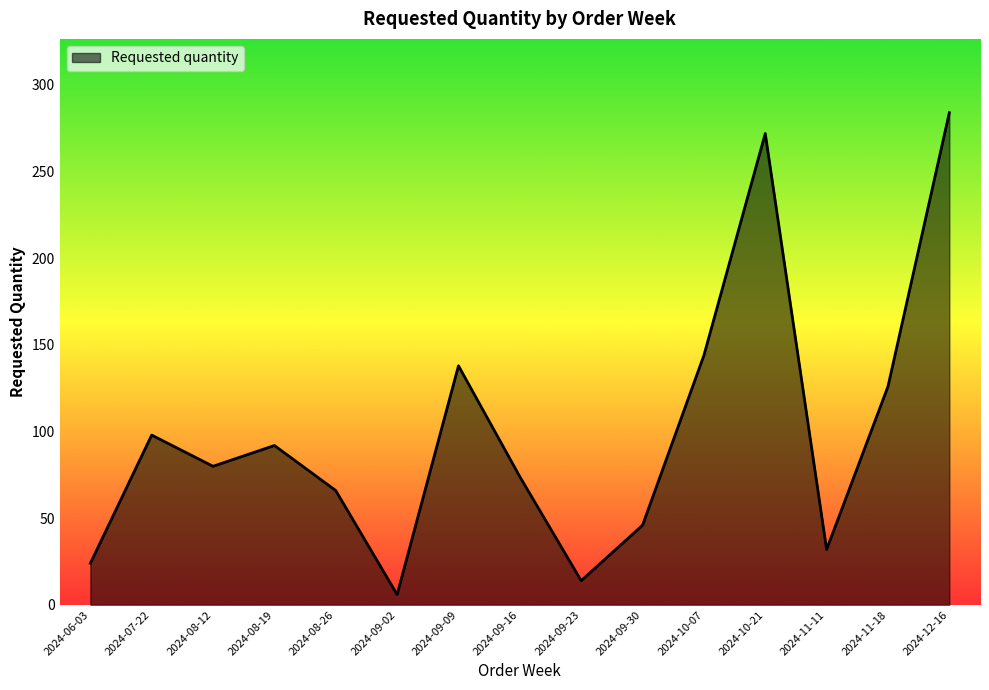

Reading left to right, list all the values displayed in this chart.

2024-06-03=24	2024-07-22=98	2024-08-12=80	2024-08-19=92	2024-08-26=66	2024-09-02=6	2024-09-09=138	2024-09-16=74	2024-09-23=14	2024-09-30=46	2024-10-07=144	2024-10-21=272	2024-11-11=32	2024-11-18=126	2024-12-16=284